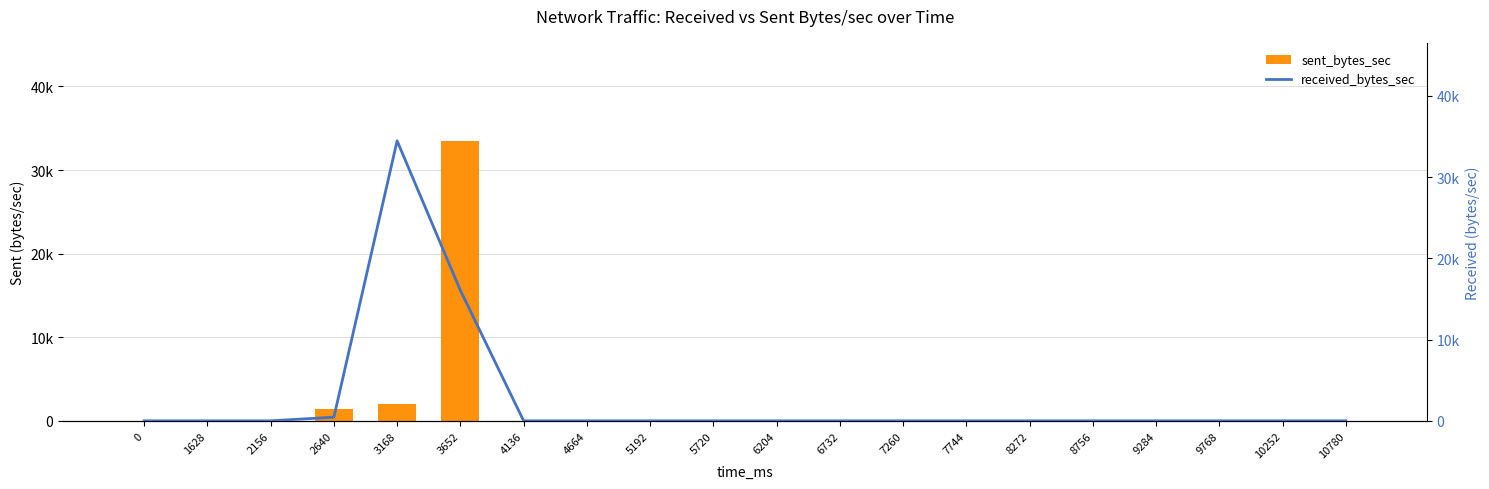

Reading left to right, list all the values displayed in this chart.

sent_bytes_sec: 0=0	1628=0	2156=0	2640=1430	3168=2004	3652=33490	4136=0	4664=0	5192=0	5720=0	6204=0	6732=0	7260=0	7744=0	8272=0	8756=0	9284=0	9768=0	10252=0	10780=0
received_bytes_sec: 0=0	1628=0	2156=0	2640=446	3168=34468	3652=16060	4136=0	4664=0	5192=0	5720=0	6204=0	6732=0	7260=0	7744=0	8272=0	8756=0	9284=0	9768=0	10252=0	10780=0